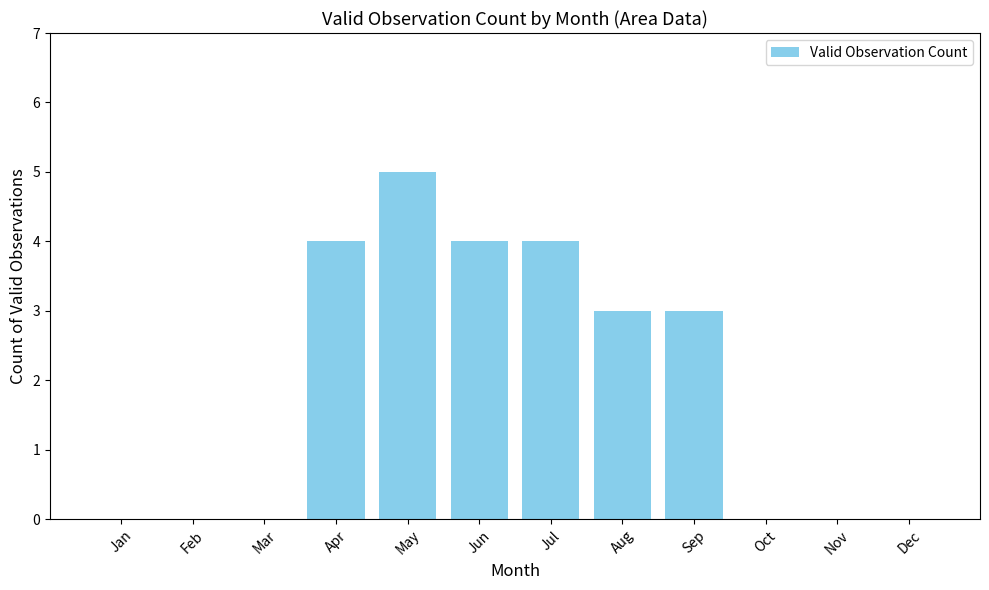

True or false: the data shows 4 at Apr.

True